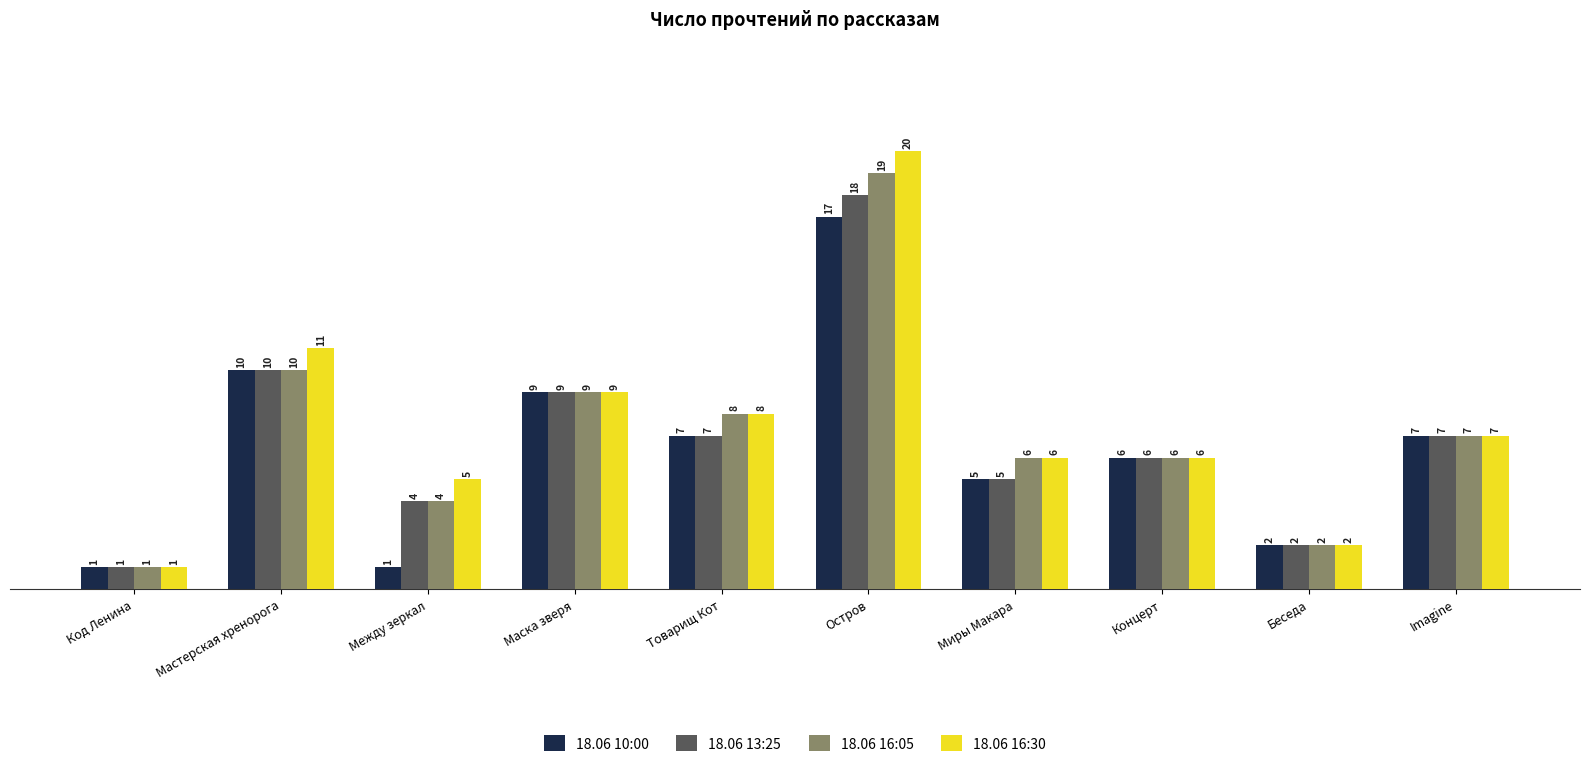

How many values in the 18.06 16:05 series are below 7?

5